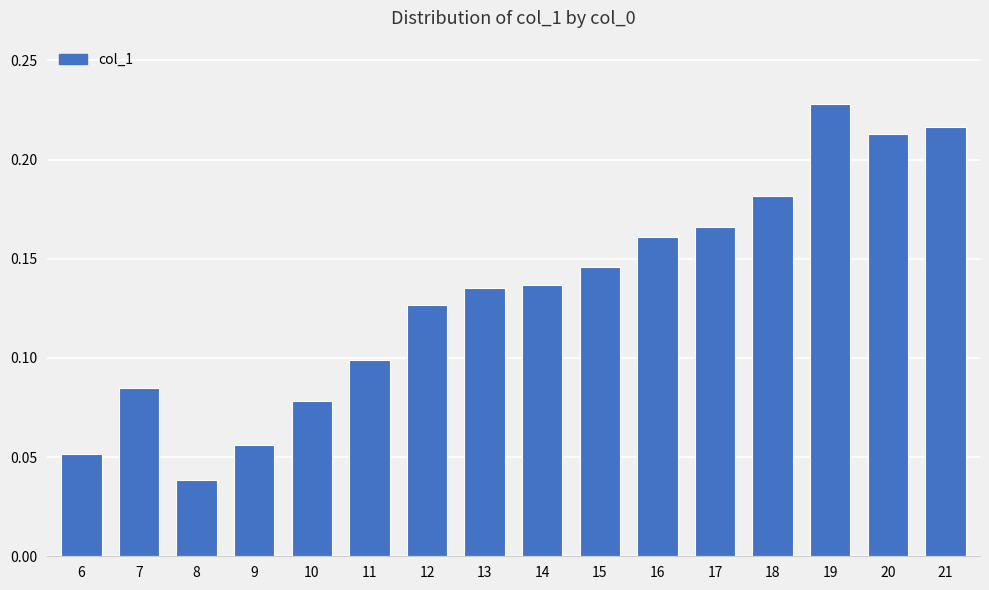

What is the sum of the values at 9 and 20?

0.3